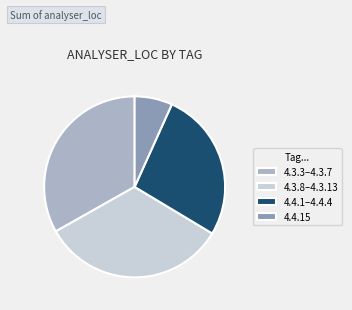

Is the sum of 4.3.8–4.3.13 and 4.3.3–4.3.7 greater than half?

Yes